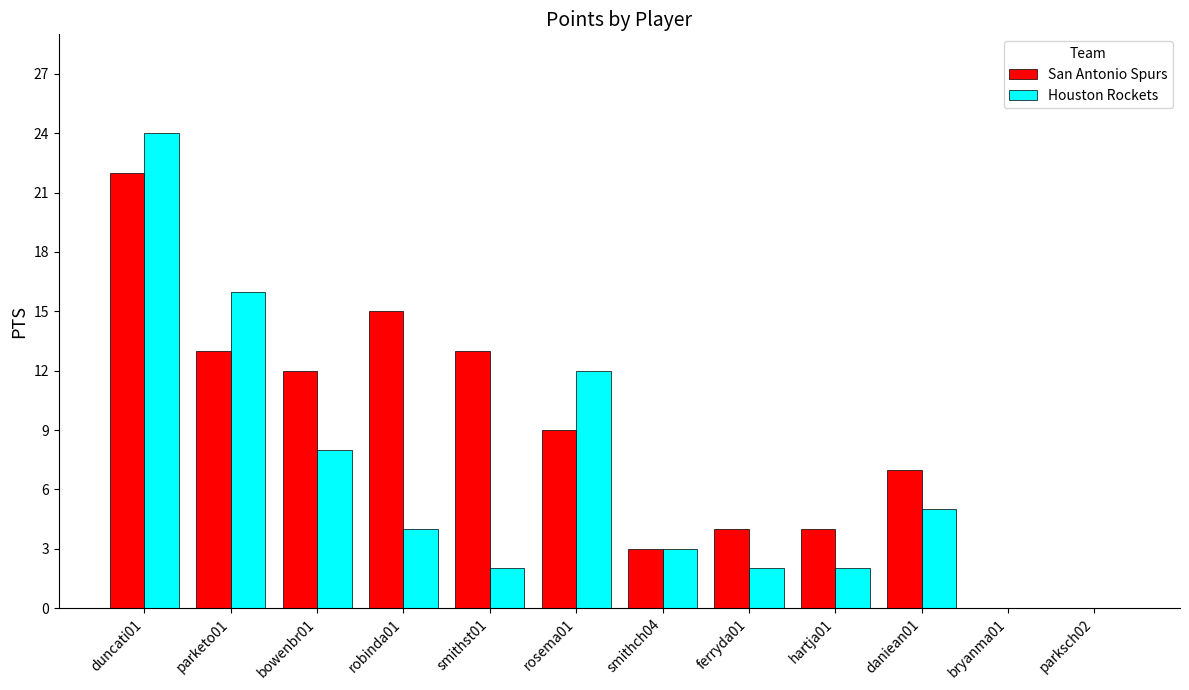

What are all the series names shown in the legend?

San Antonio Spurs, Houston Rockets